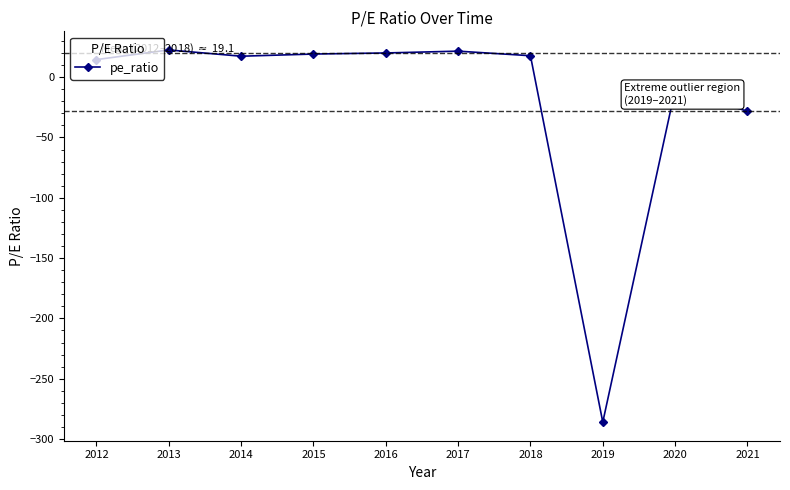

What is the greatest value displayed?

22.6